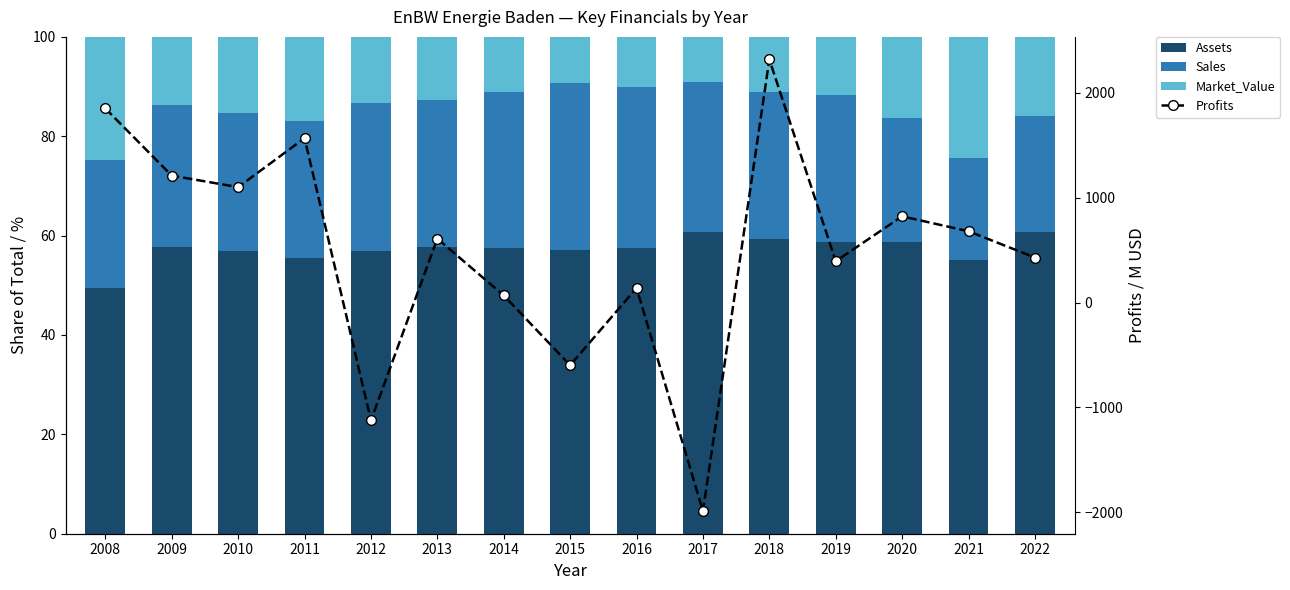

Is it true that Sales equals 14.4 at 2019?

False